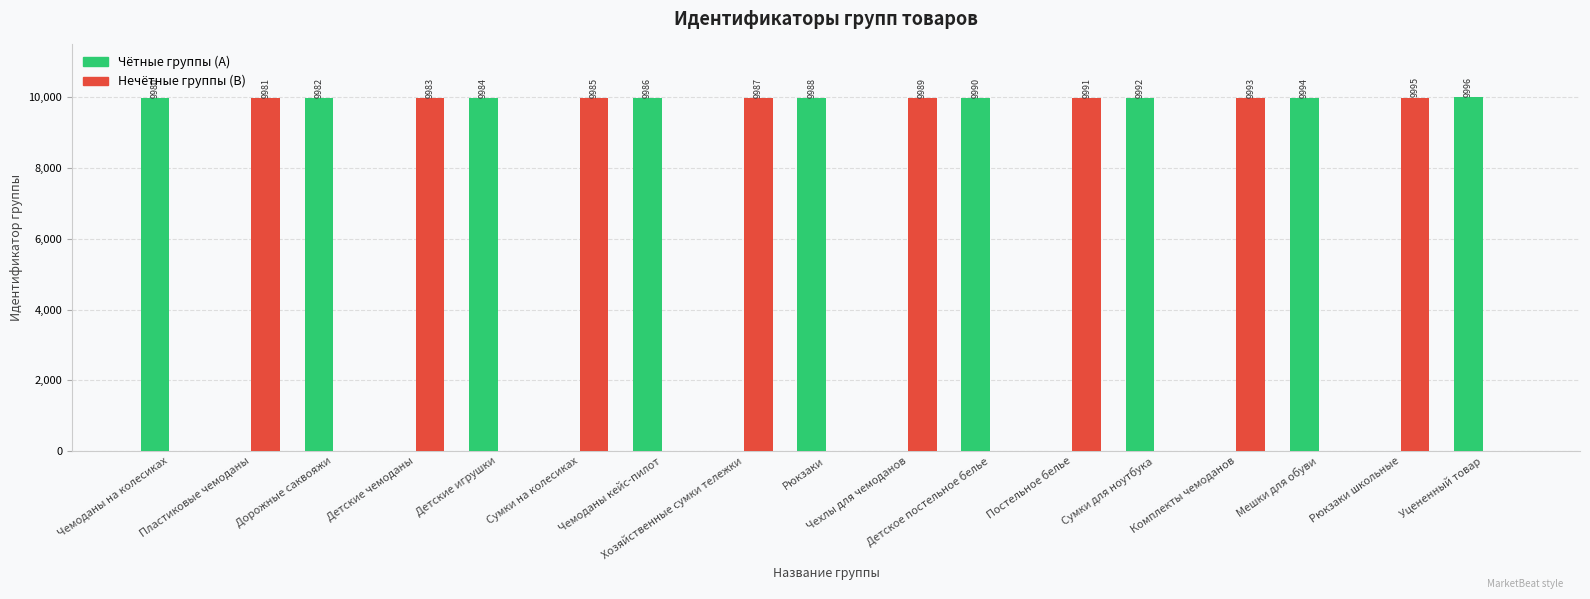

Which category has the highest value in the Чётные группы (A) series?

Уцененный товар